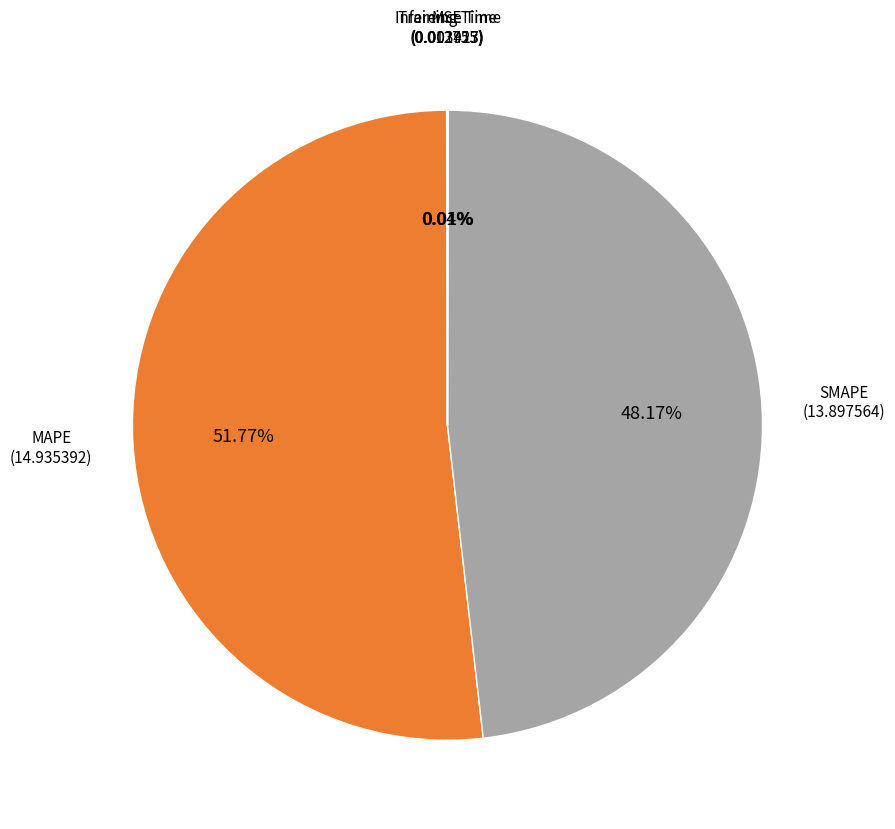

Is there any slice that represents more than half of the pie?

Yes